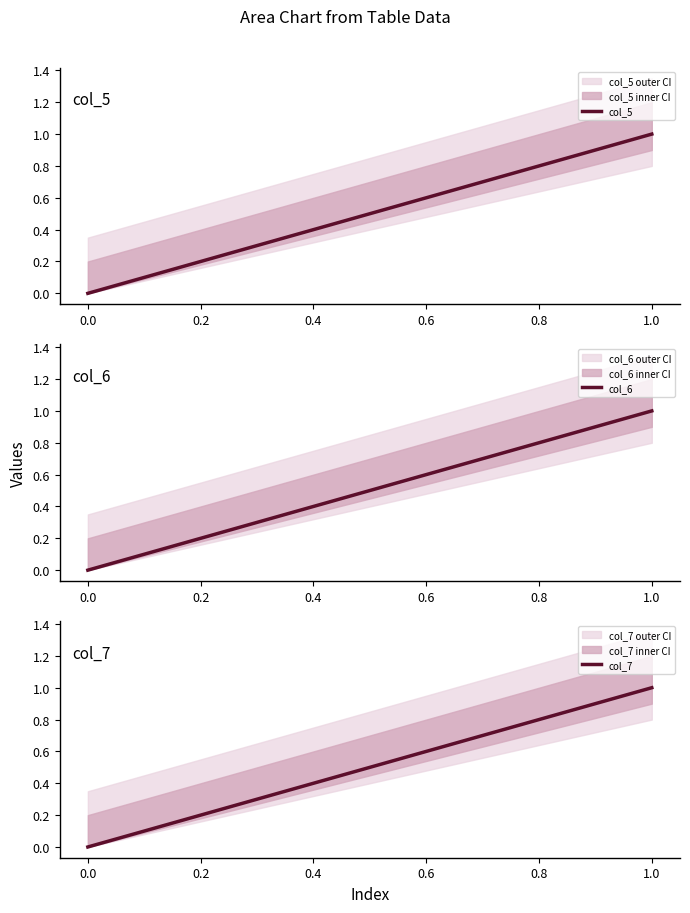

What is the value of the col_6 point at the 2nd from the left?

1